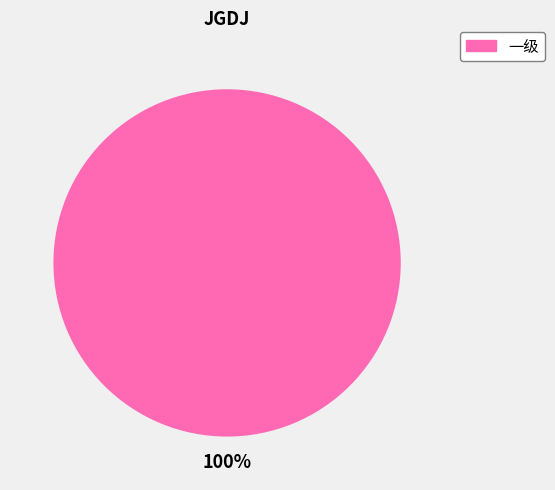

The 一级 slice represents 100% of the pie. True or false?

True